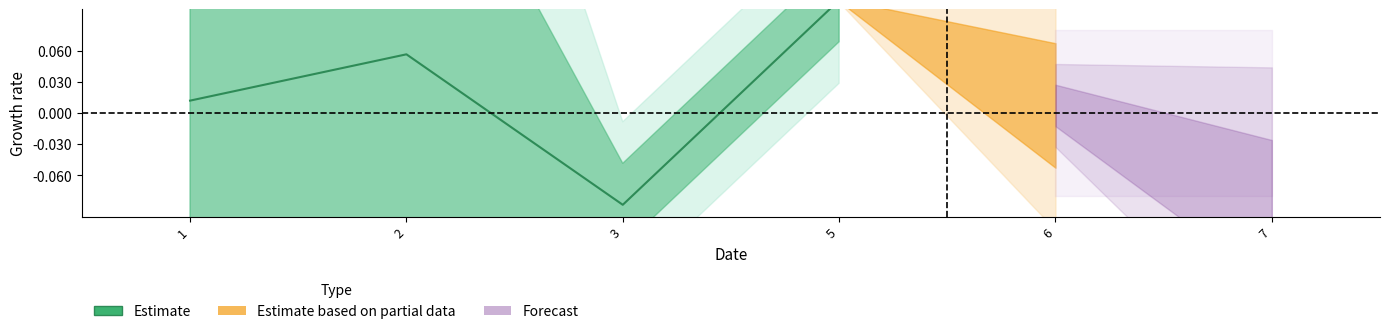

How many points are lower than both their immediate neighbors (excluding endpoints)?

1